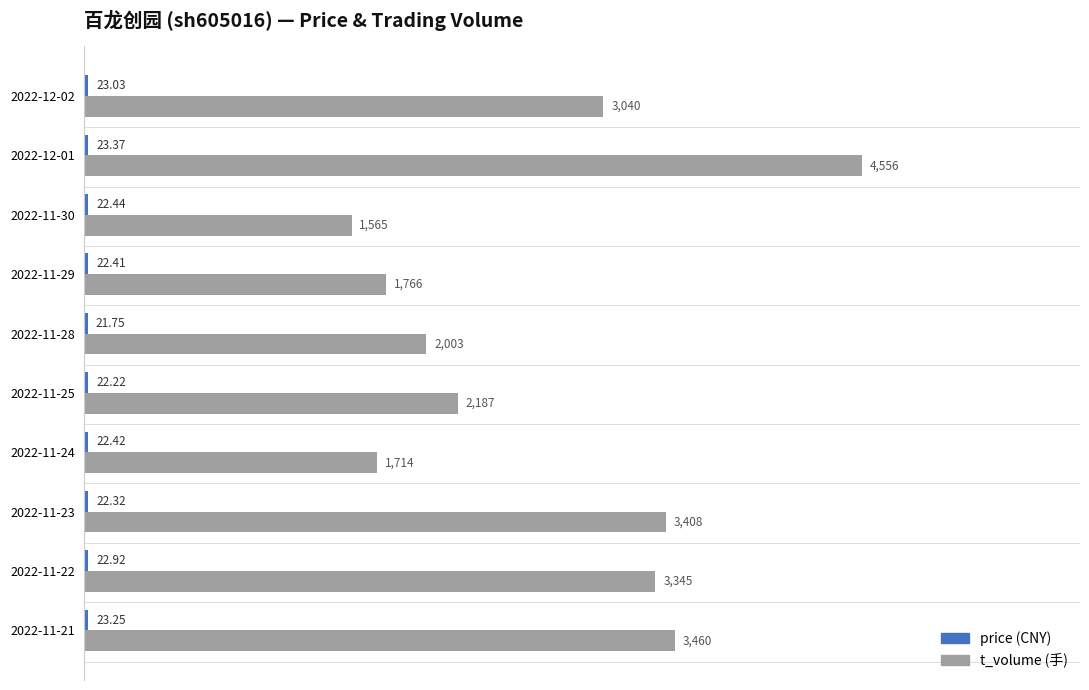

At which category is the sum across all series the highest?

2022-12-01